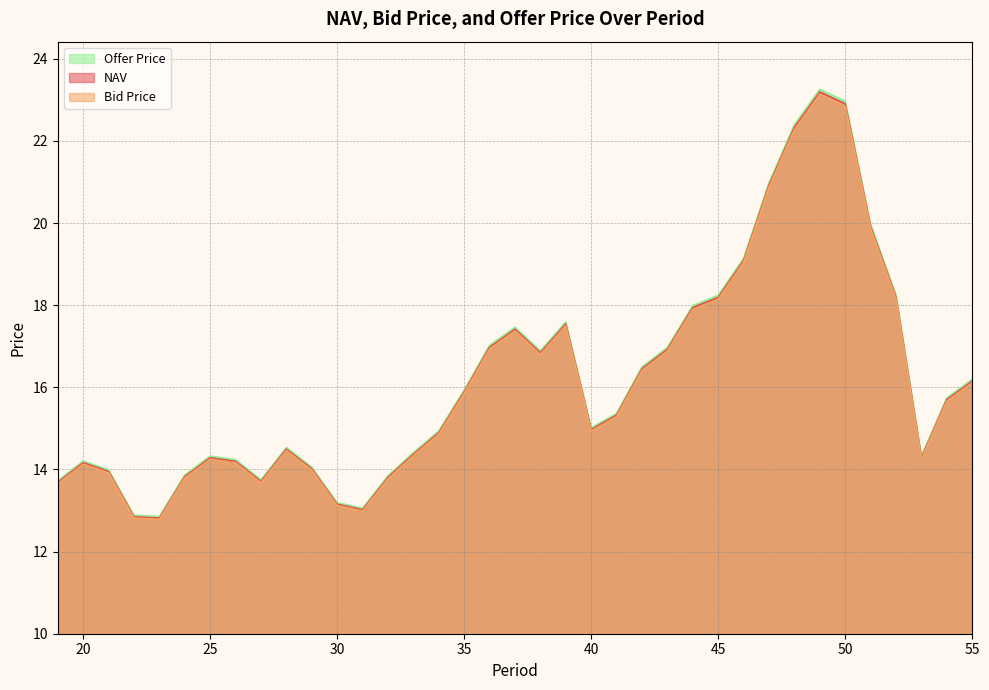

Where is the first local minimum for NAV?

23